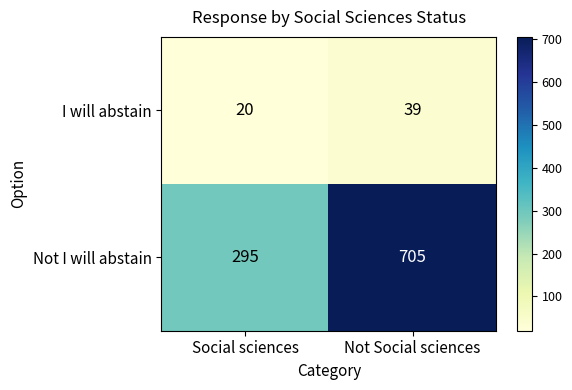

Reading right to left, what are all the values shown in this chart?

I will abstain: 39	20
Not I will abstain: 705	295